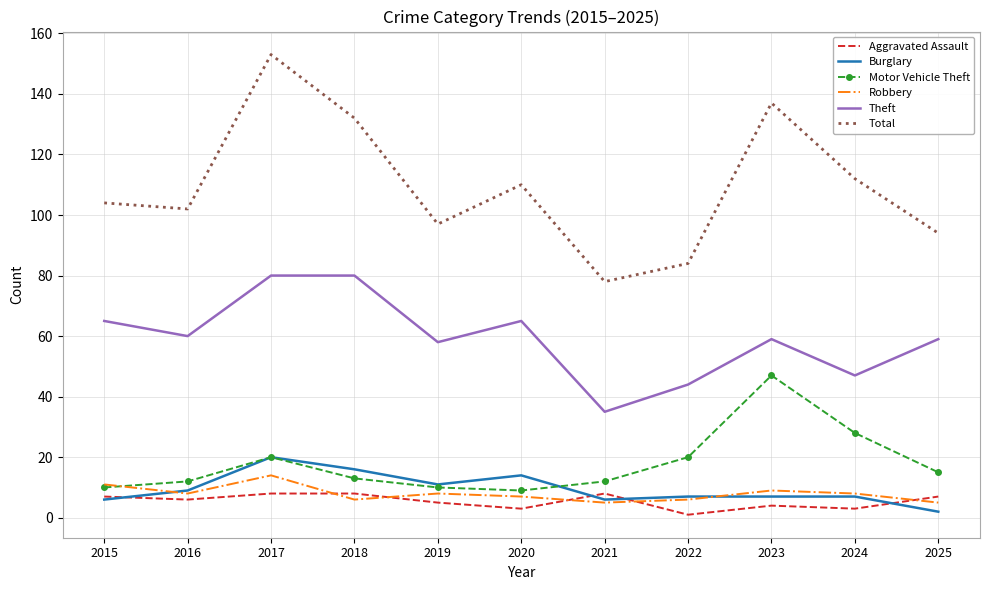

Which series changed the most between 2021 and 2025?

Theft